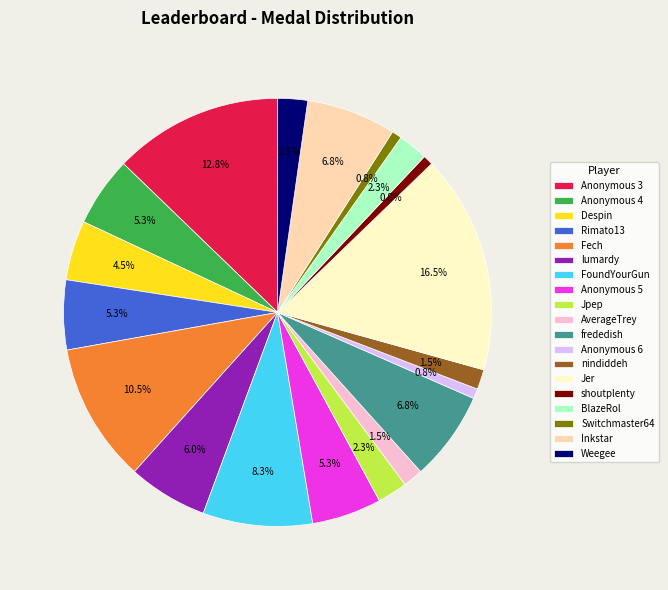

What is the ratio of the value at frededish to the value at Weegee?

3.0